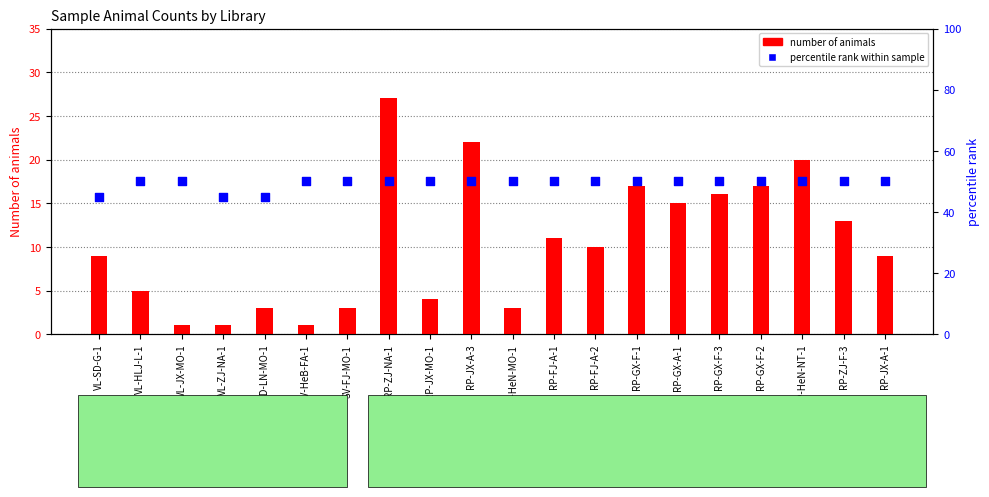

Which series has the largest Y range (max minus min)?

number of animals